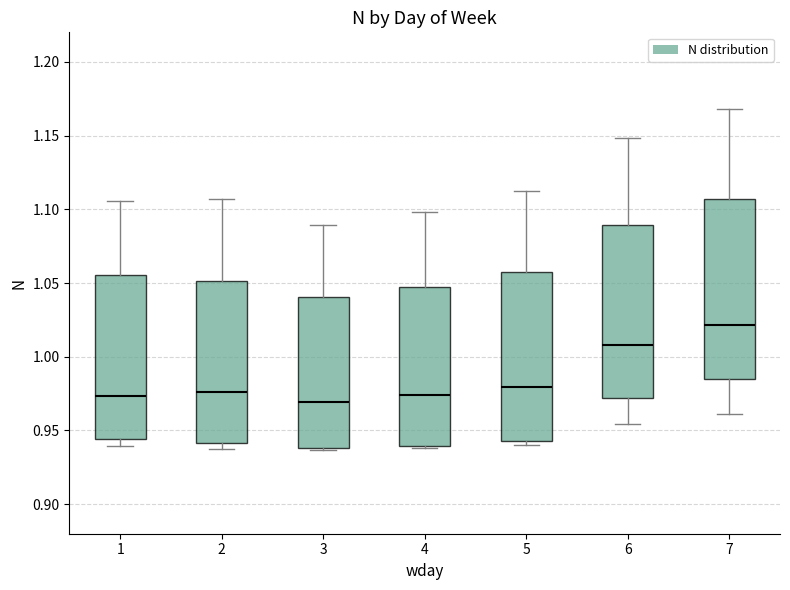

Reading left to right, transcribe this box plot: for each box, give where its median line is, the range the box spans, and where its two whiskers end, as read against the y-axis. The values are not printed on the chart, so give them approximately, as read against the axis.

1: median 0.975, box 0.945 to 1.055, whiskers 0.940 to 1.105
2: median 0.975, box 0.940 to 1.050, whiskers 0.940 (just below the box's lower edge) to 1.105
3: median 0.970, box 0.940 to 1.040, whiskers 0.935 to 1.090
4: median 0.975, box 0.940 to 1.045, whiskers 0.940 (just below the box's lower edge) to 1.100
5: median 0.980, box 0.945 to 1.060, whiskers 0.940 to 1.110
6: median 1.010, box 0.970 to 1.090, whiskers 0.955 to 1.150
7: median 1.020, box 0.985 to 1.105, whiskers 0.960 to 1.170